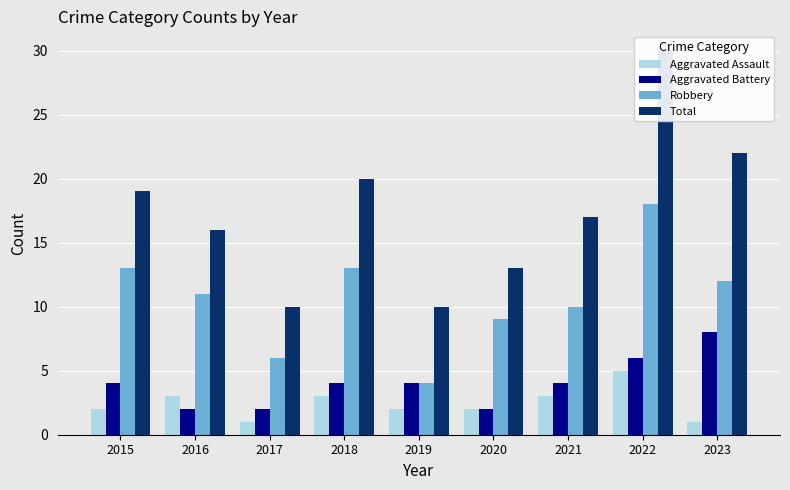

What is the sum of all Aggravated Battery values?

36